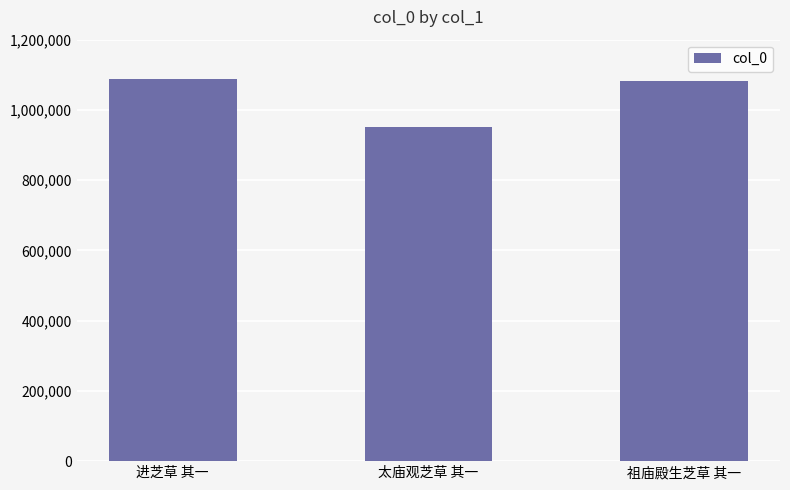

What is the approximate value at 进芝草 其一?

1088958